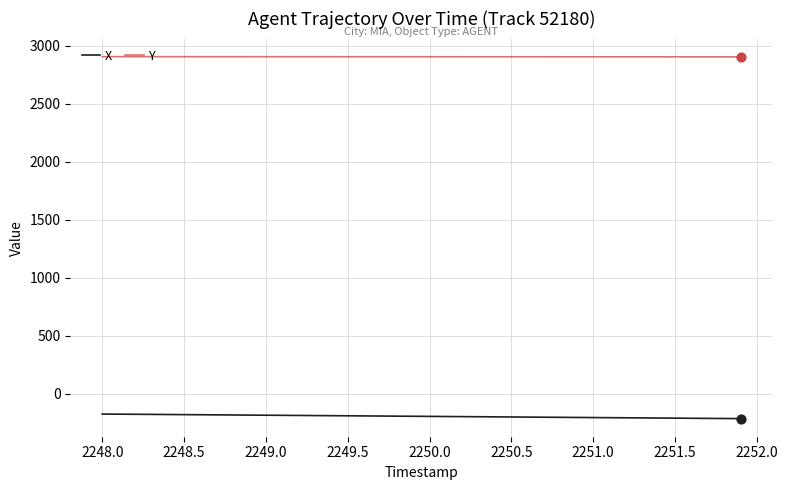

What is the smallest value displayed?

-215.9